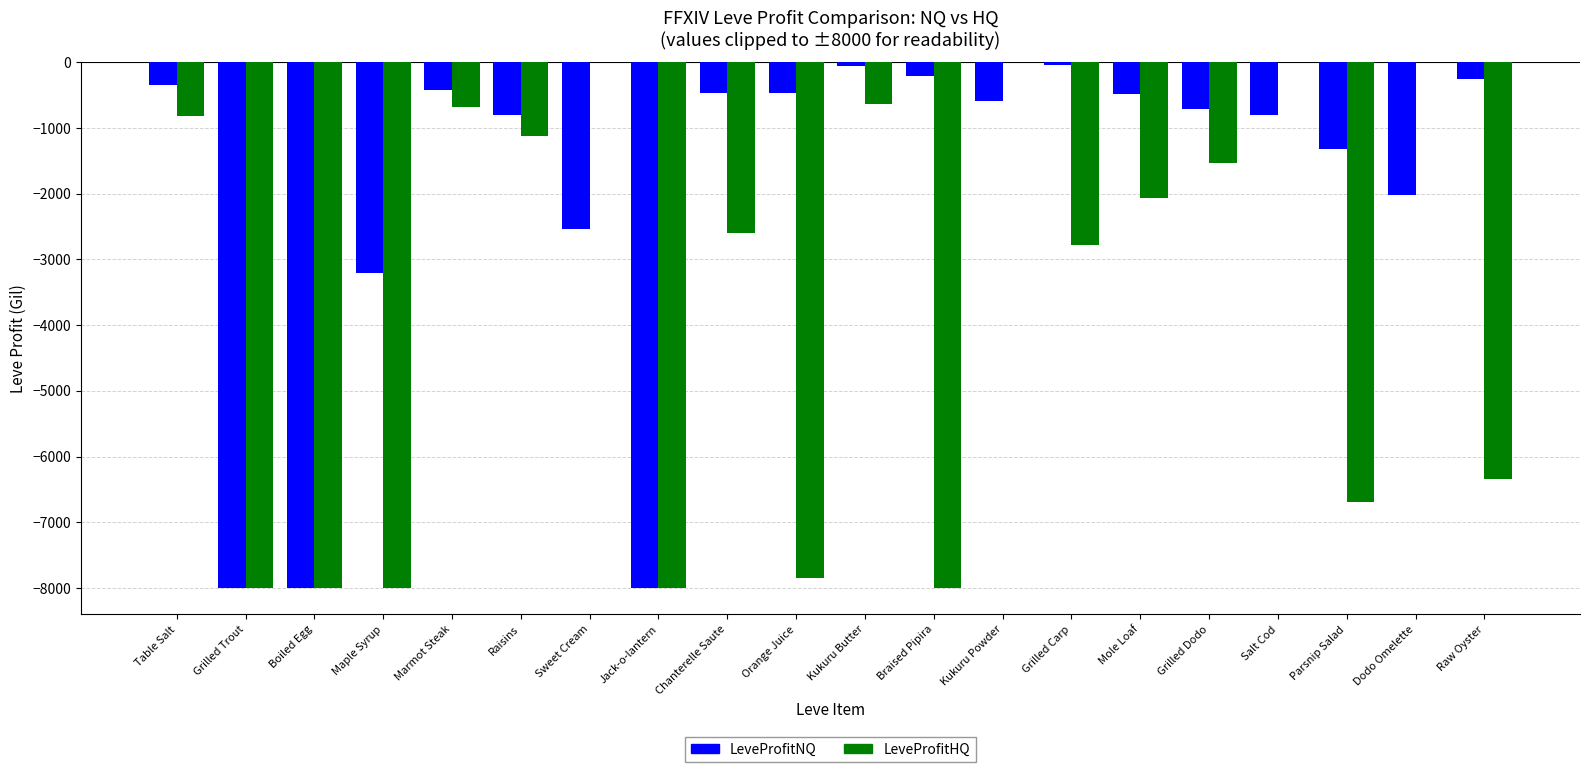

What is the total value across all series at Chanterelle Saute?

-3067.6